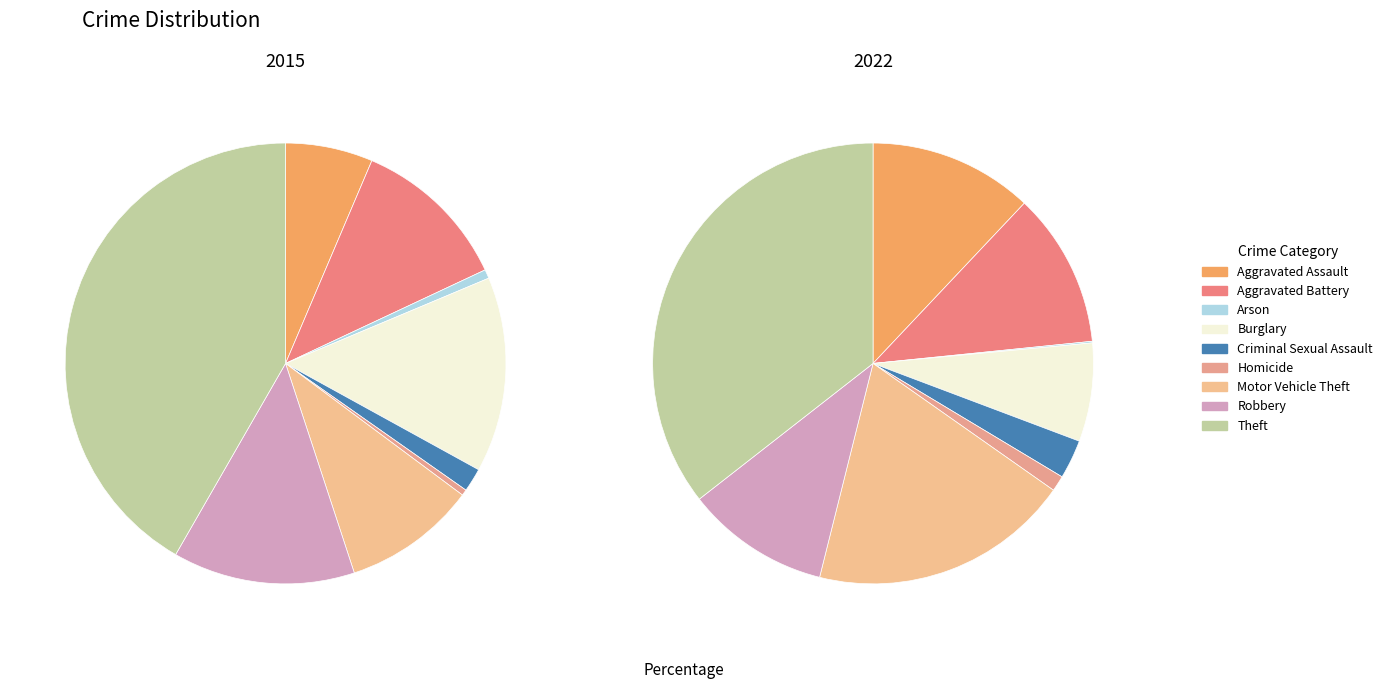

Does 6 account for over 50% of the chart?

No